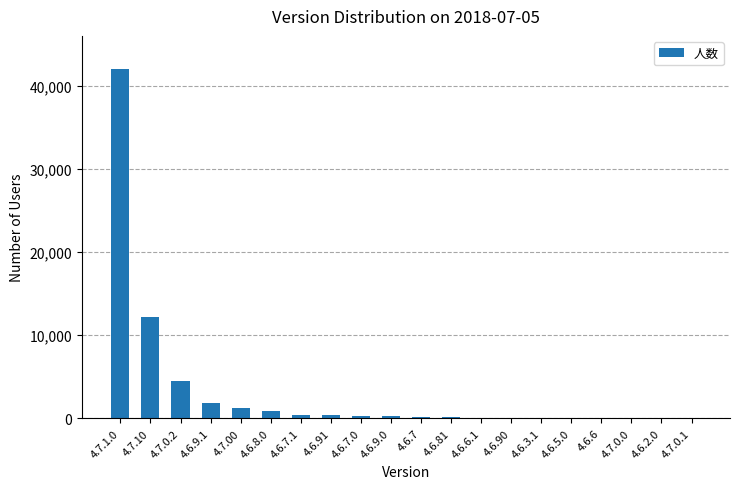

Is it true that the value at 4.7.0.2 is 7792?

False